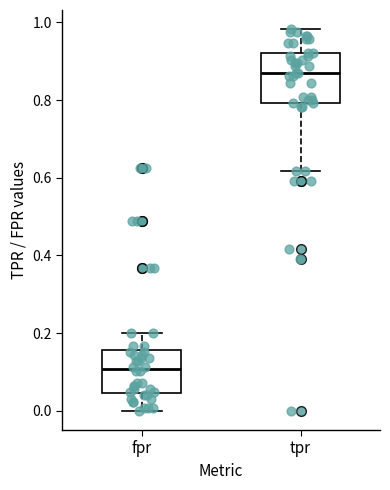

Where does the median line of the box for fpr sit on the y-axis? The values are not printed on the chart, so give them approximately, as read against the axis.

0.10